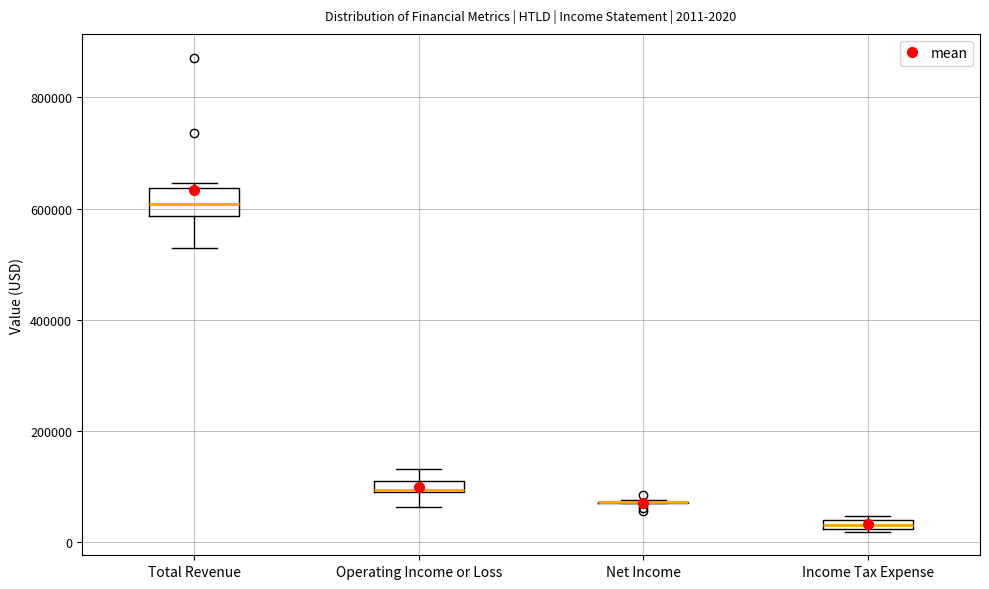

Comparing the boxes themselves (not the whiskers), which one is the tallest?

Total Revenue